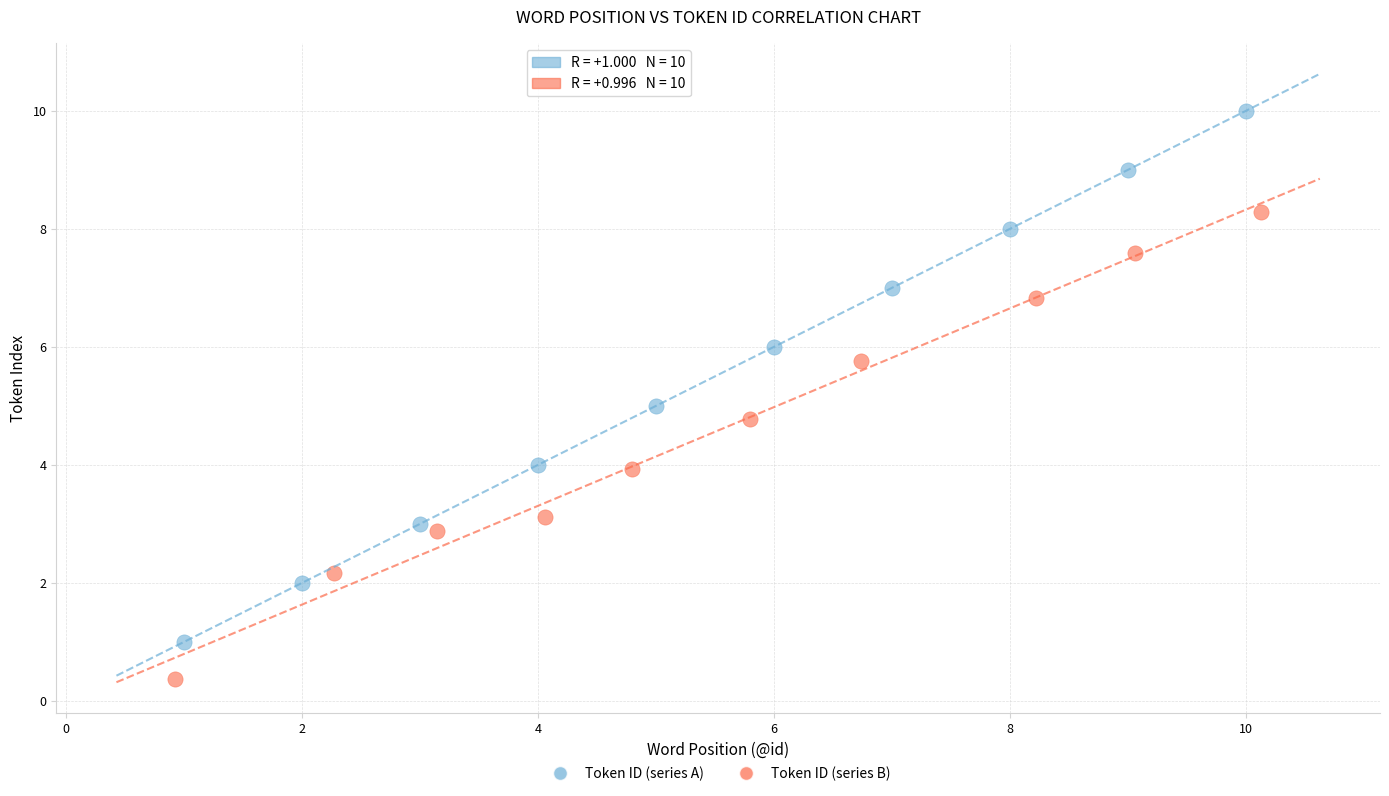

Which series contains the highest Y value?

Token ID (series A)